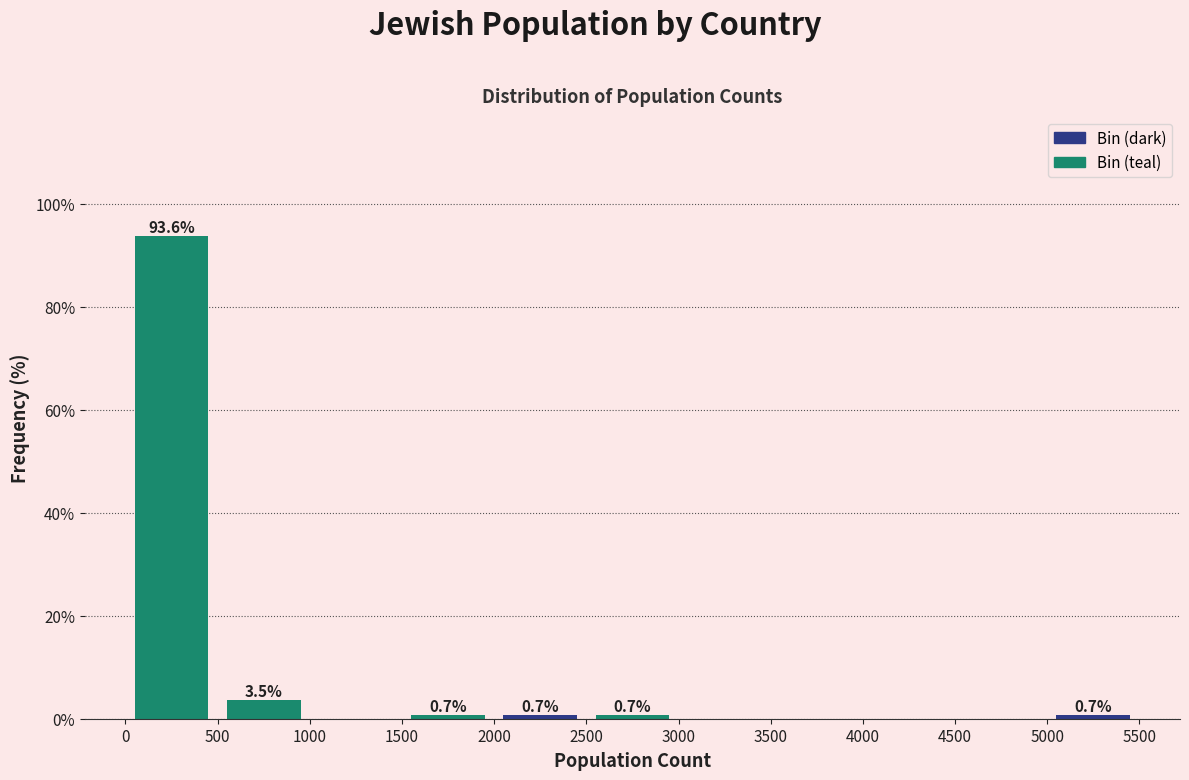

Which range on the x-axis has the tallest bar?

0 to 500